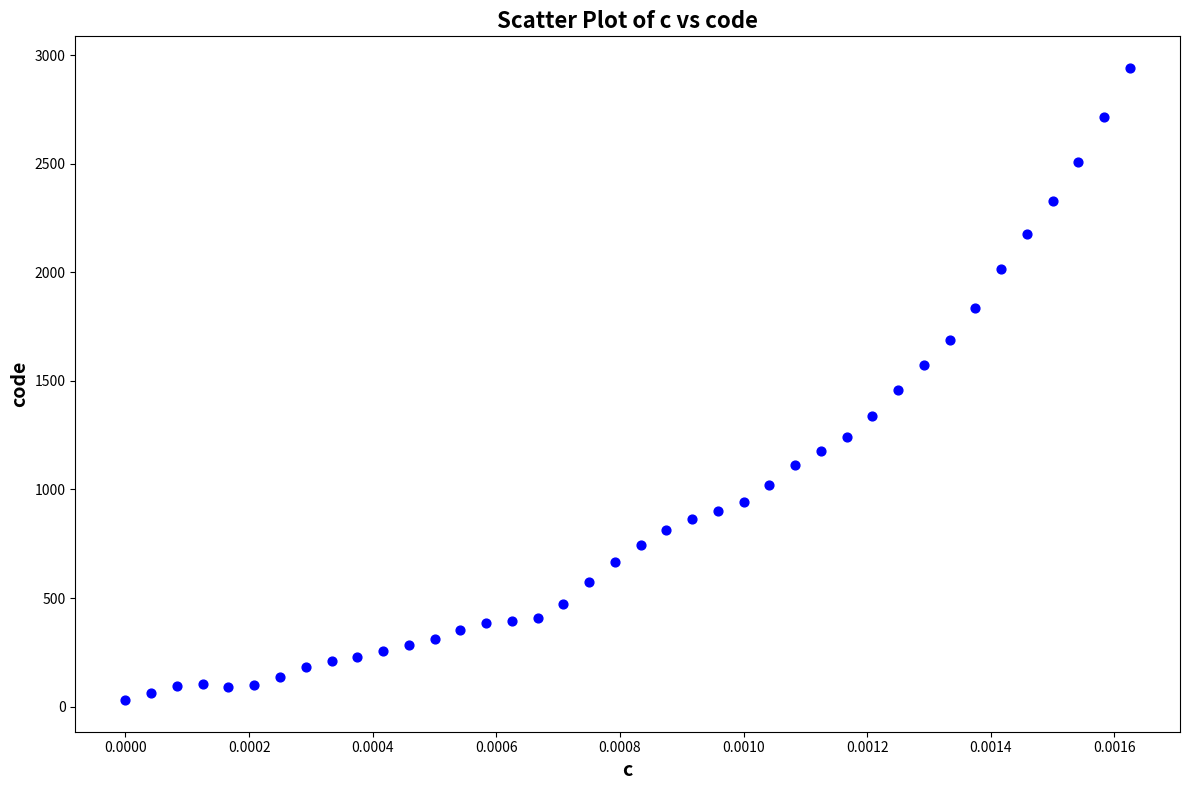

What is the range of Y values (max minus min)?

2911